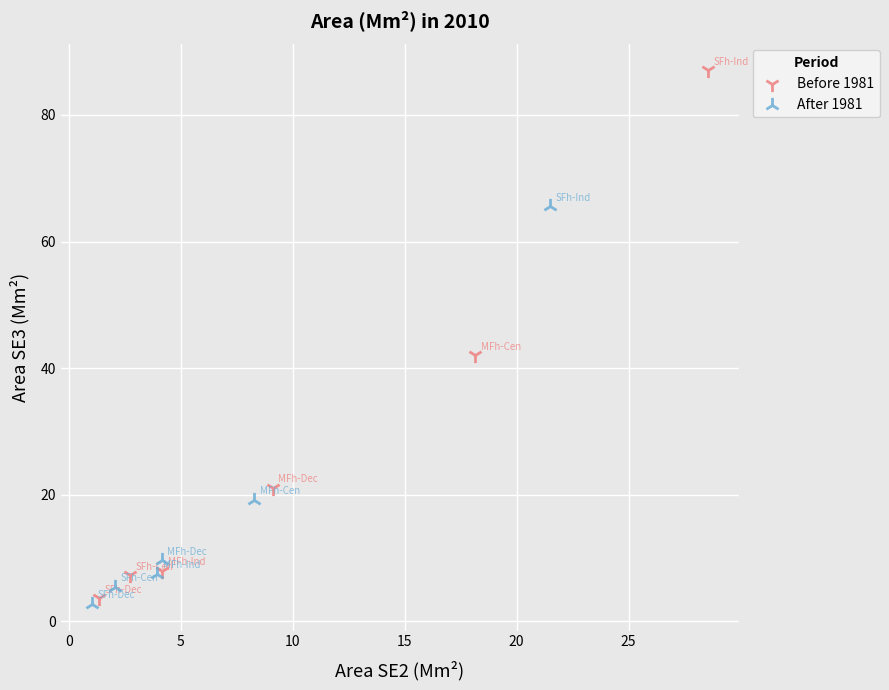

Which series reaches the minimum Y coordinate?

After 1981